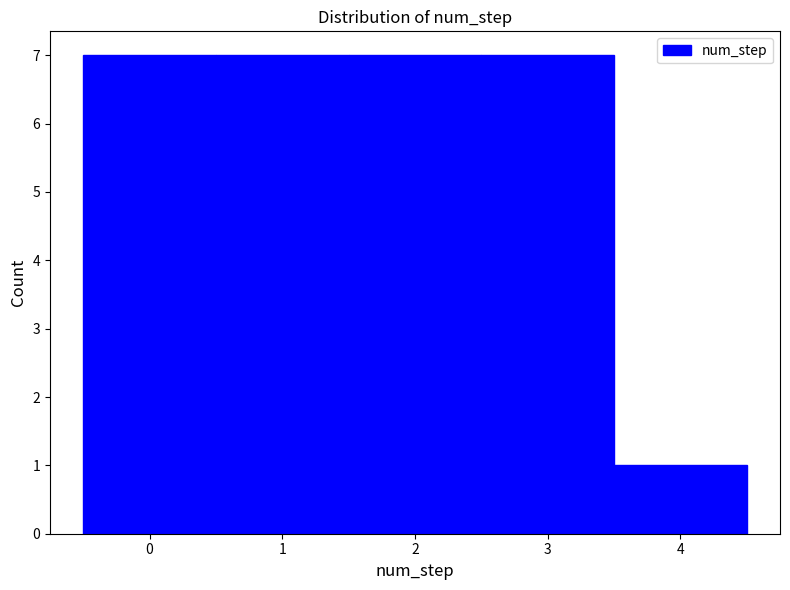

Reading left to right, transcribe this chart: for each bar, give the range it covers on the x-axis and its height. The values are not printed on the chart, so give them approximately, as read against the axis.

-0.5 to 0.5: 7
0.5 to 1.5: 7
1.5 to 2.5: 7
2.5 to 3.5: 7
3.5 to 4.5: 1